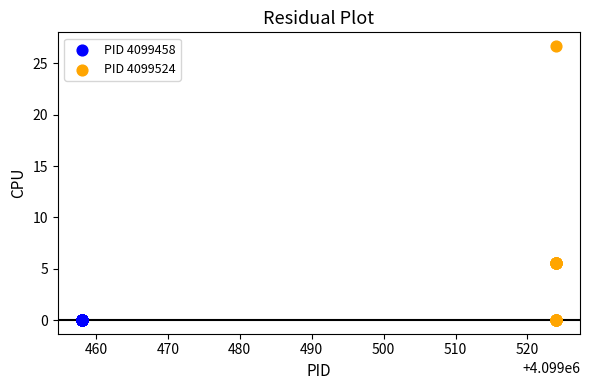

Which series reaches the maximum Y coordinate?

PID 4099524